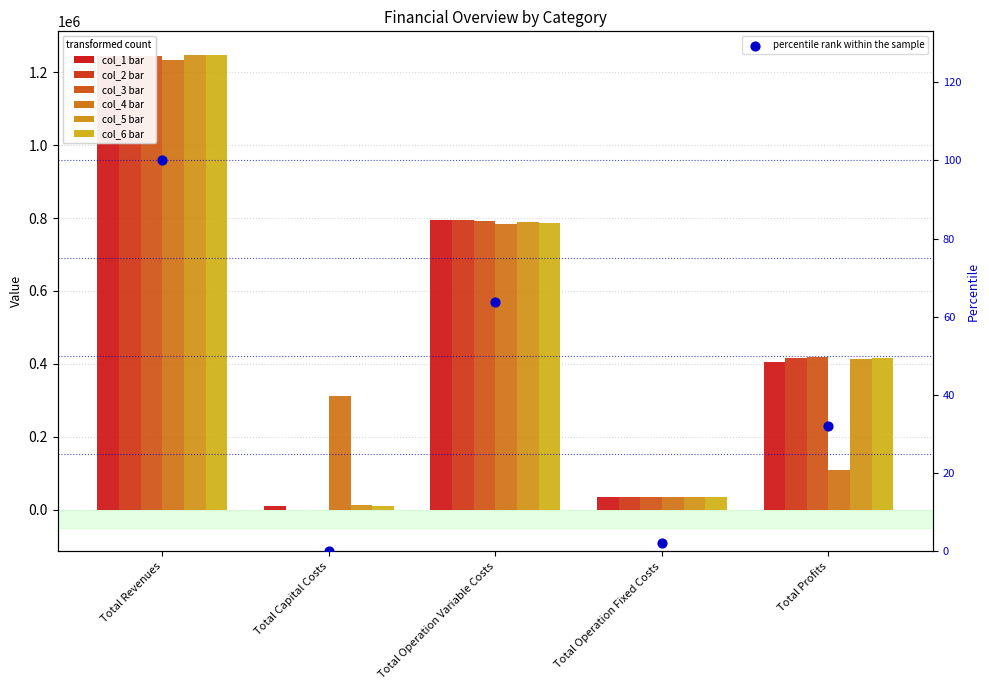

What are all the series names shown in the legend?

col_1, col_2, col_3, col_4, col_5, col_6